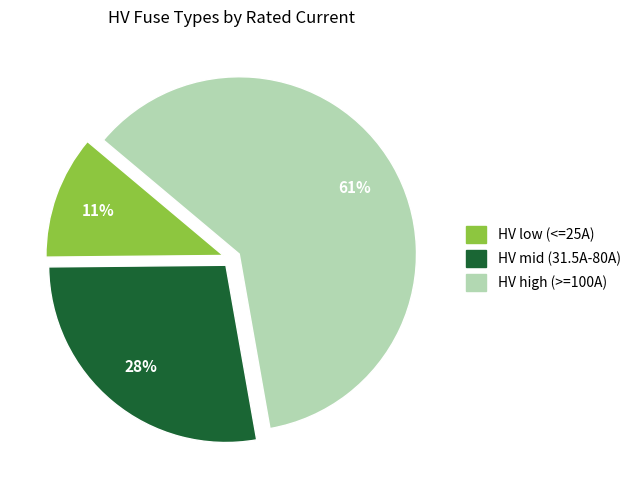

Is there a majority slice in this chart?

Yes